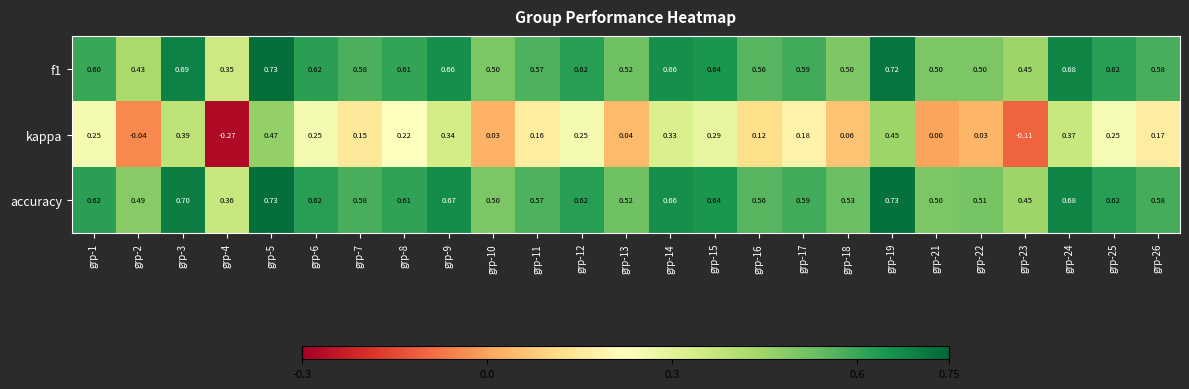

Between grp-1 and grp-10, which series saw the biggest shift?

kappa